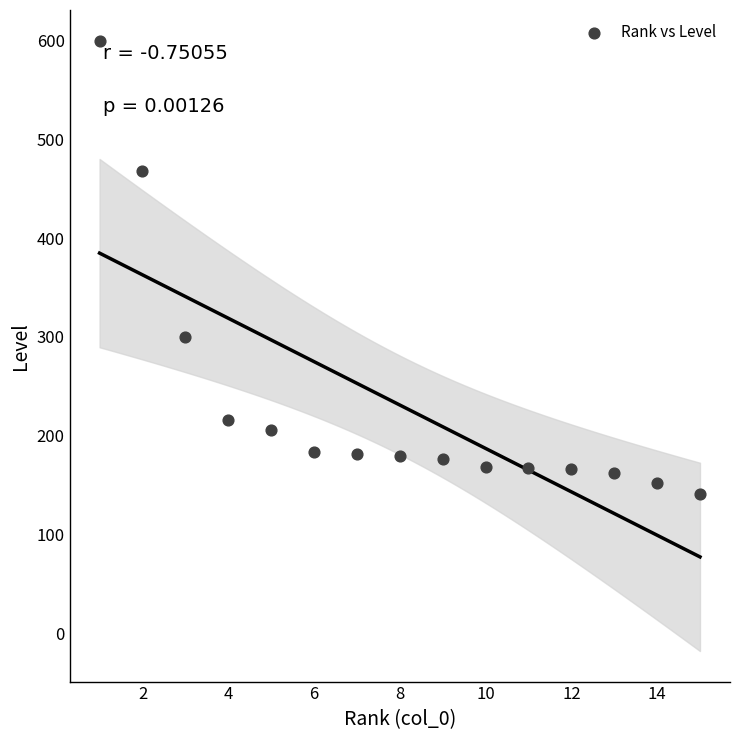

What Y value in the scatter plot is closest to 370?

300